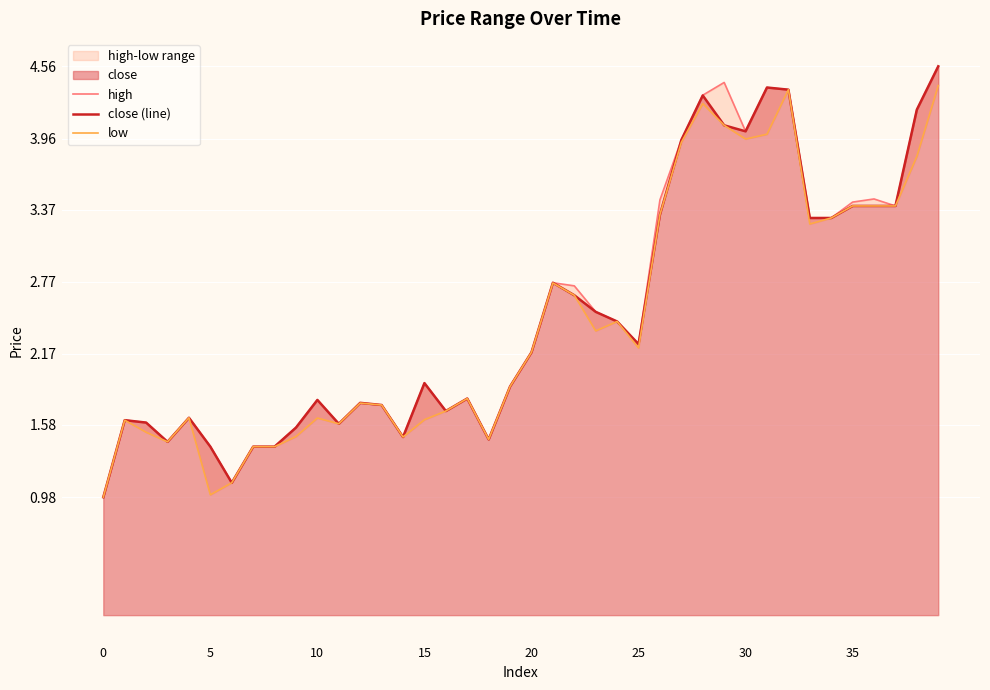

The close (line) series shows 1.4 at 5. True or false?

True